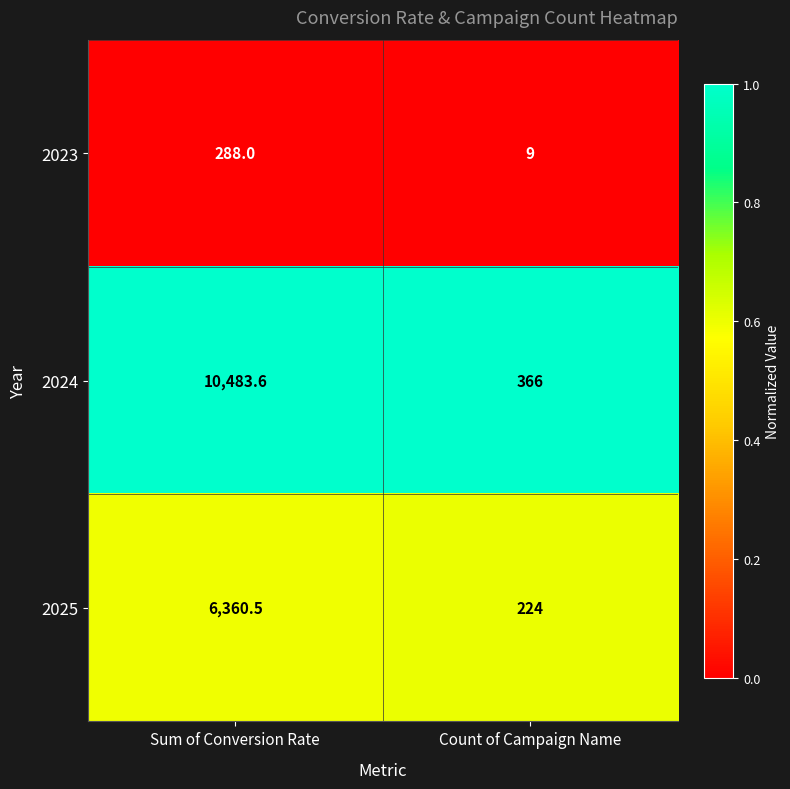

Which series has the largest total across all categories?

2024